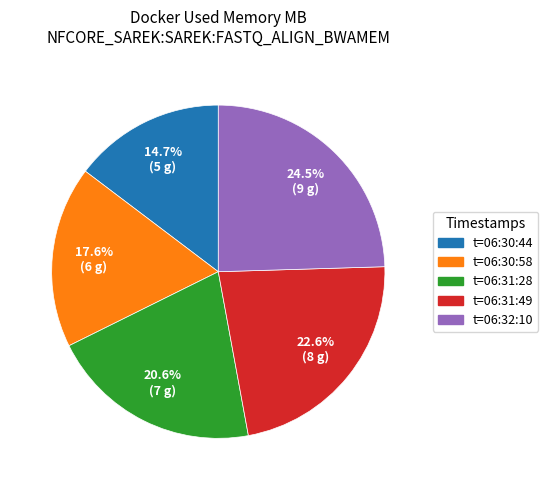

What is the total percentage of t=06:30:58 and t=06:31:49?

40.2%